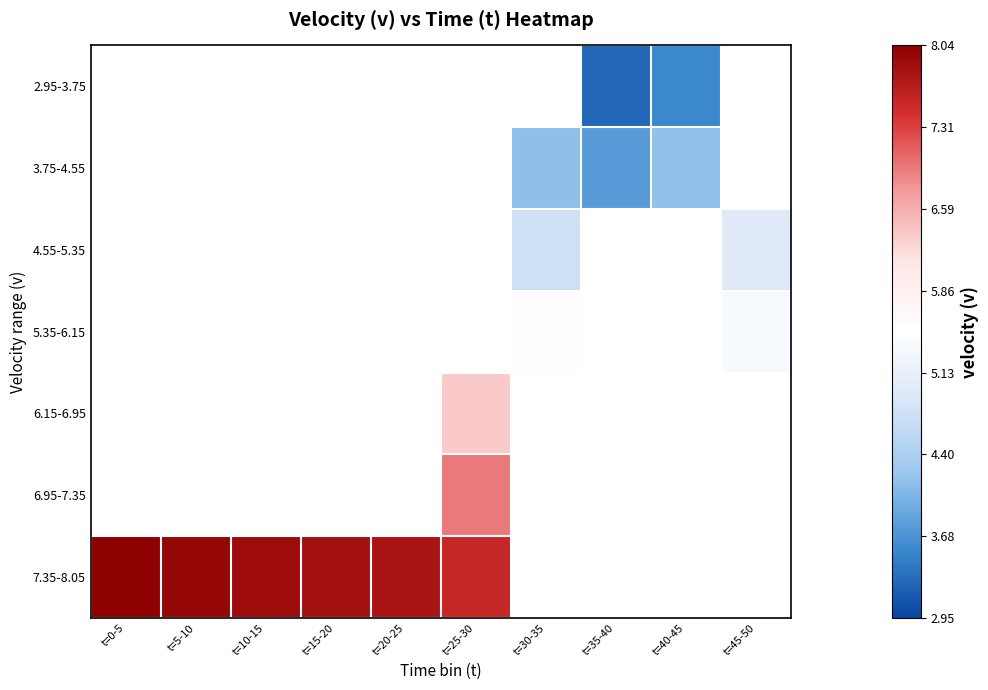

How many series are shown in this chart?

7